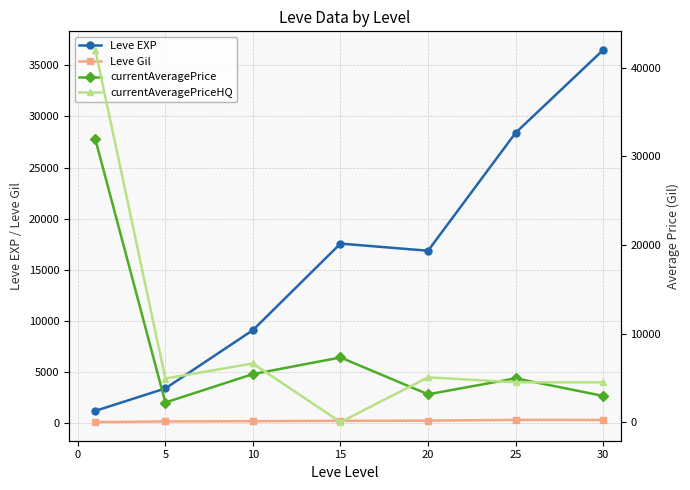

At how many categories does at least one series exceed 20567?

3